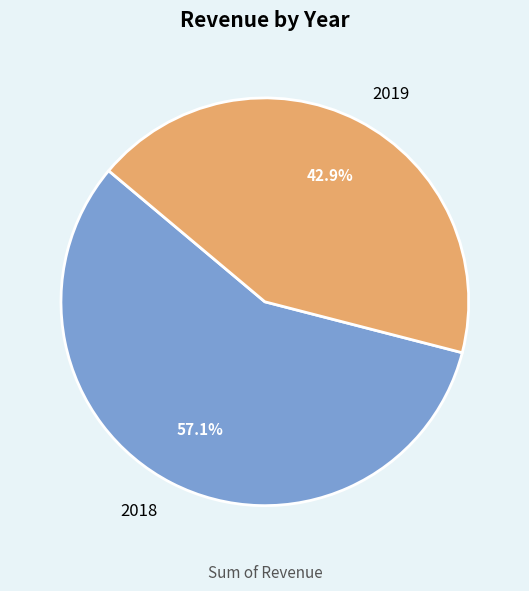

True or false: 2019 accounts for 48% of the total.

False